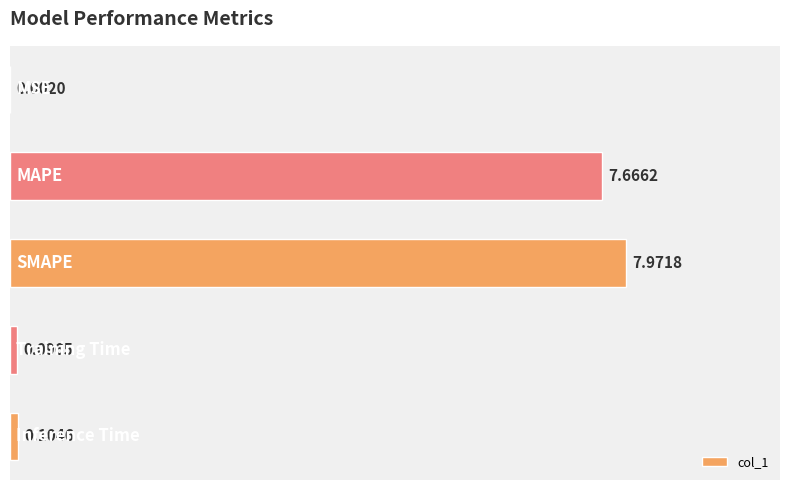

What is the sum of all values?

15.8